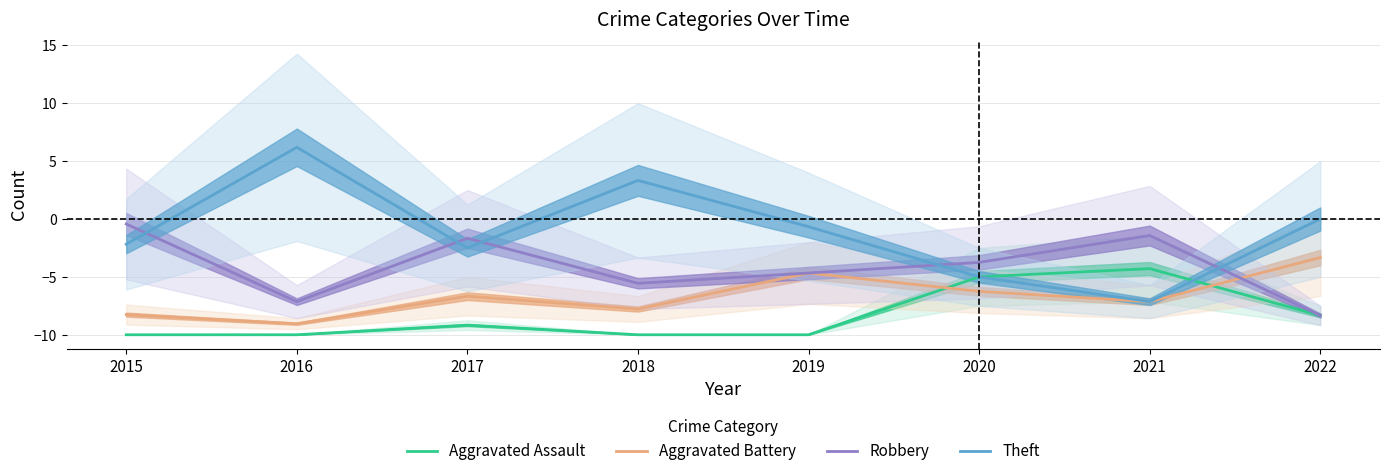

Rank the series at 2017 from lowest to highest value.

Aggravated Assault, Aggravated Battery, Theft, Robbery